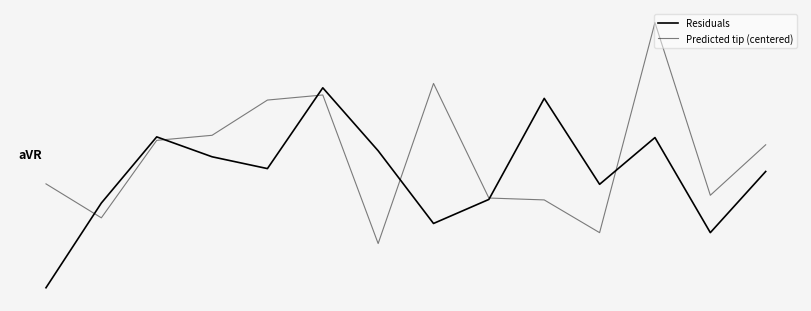

What is the label of the 13th point from the left?

12